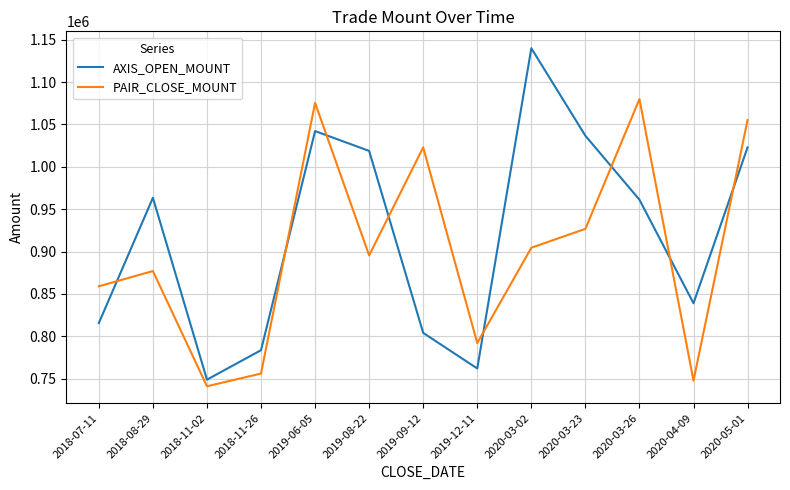

Reading left to right, extract all data points from this chart.

AXIS_OPEN_MOUNT: 815600	963500	748800	783600	1042200	1018800	804000	762000	1140000	1036700	961200	839000	1023000
PAIR_CLOSE_MOUNT: 859000	877000	741000	756000	1075500	895500	1023000	792000	904500	926800	1080000	747600	1055200